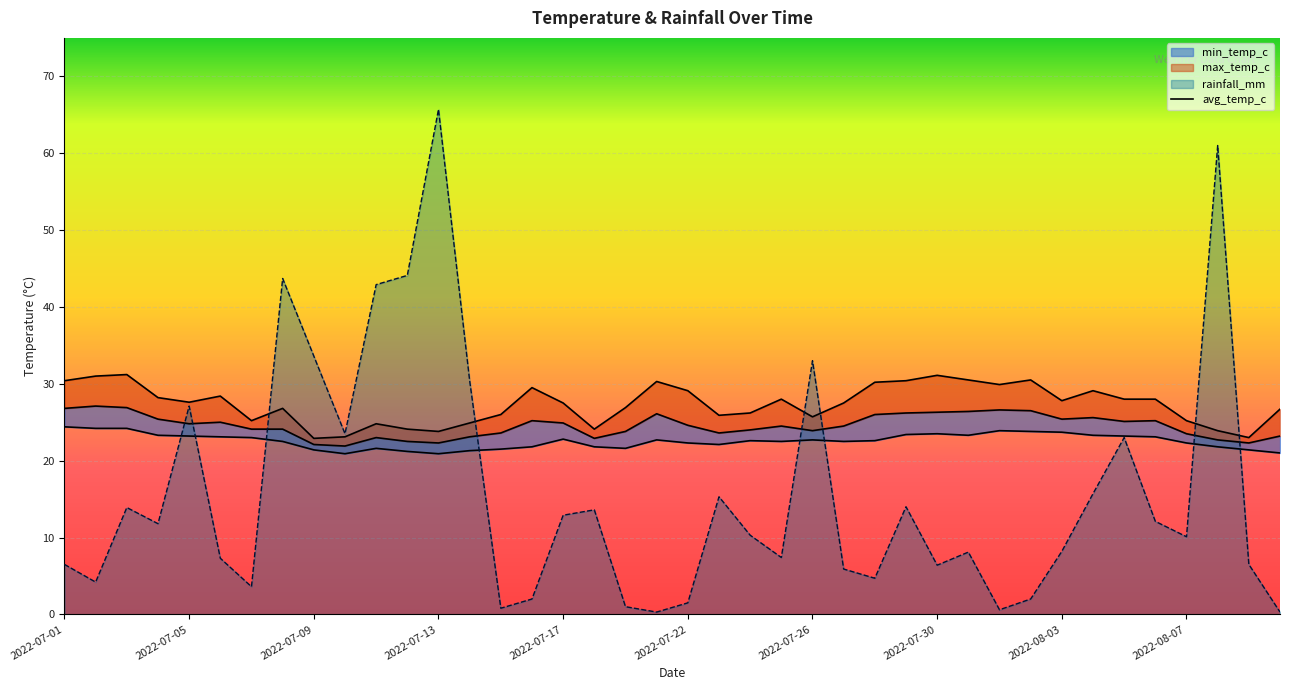

Where is the data nearest to the value 24?

22